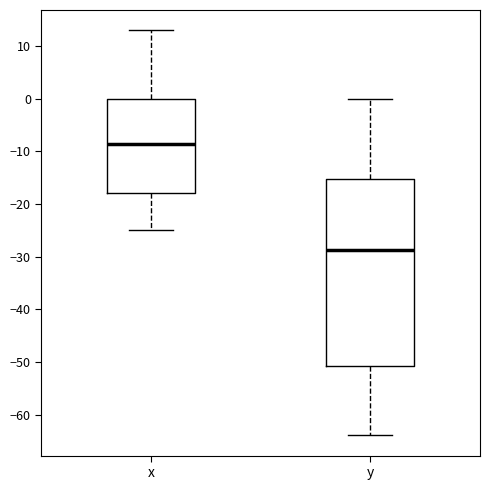

Which box is the tallest, from its lower edge to its upper edge?

y